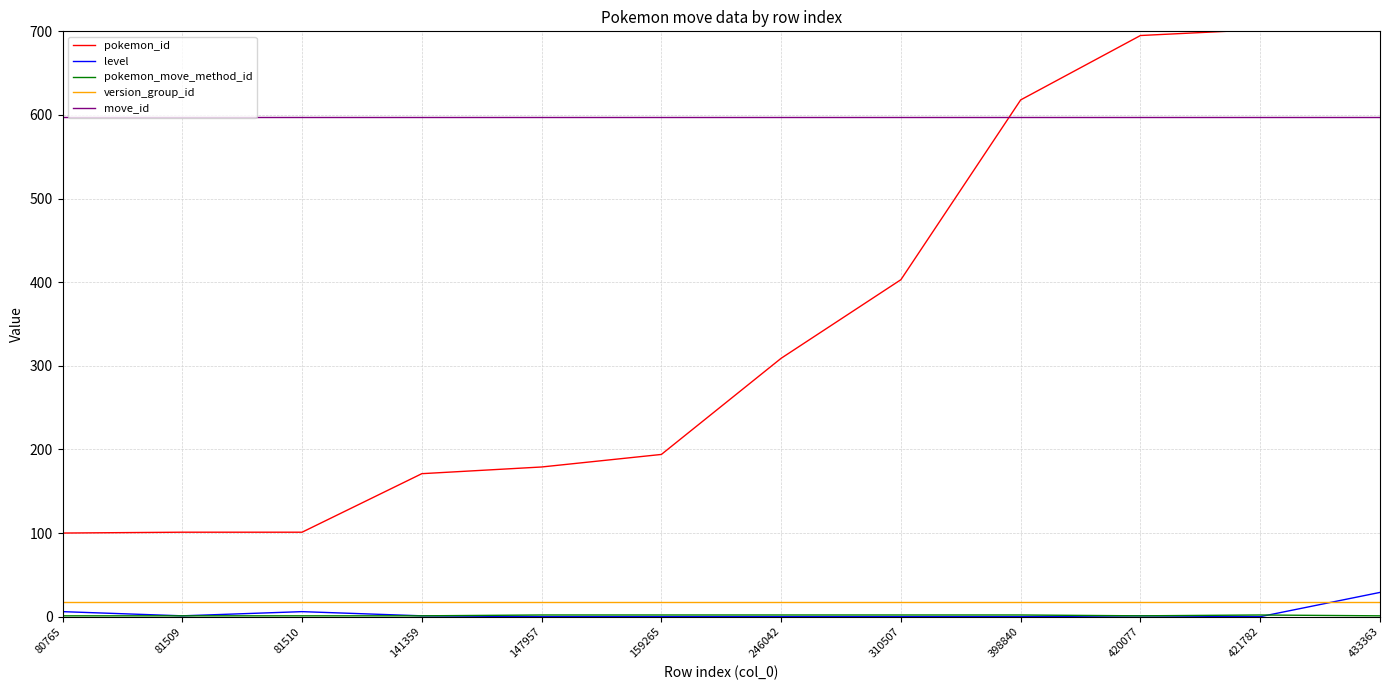

Where is the first local maximum for level?

81510